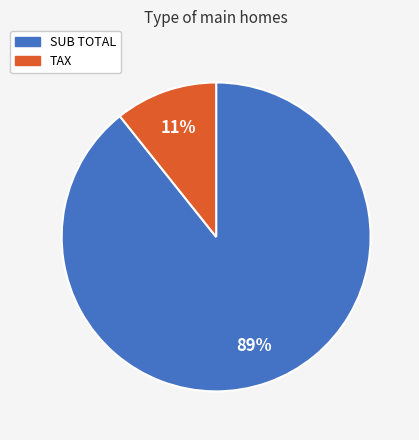

What percentage is the TAX slice, to the nearest percent?

11%